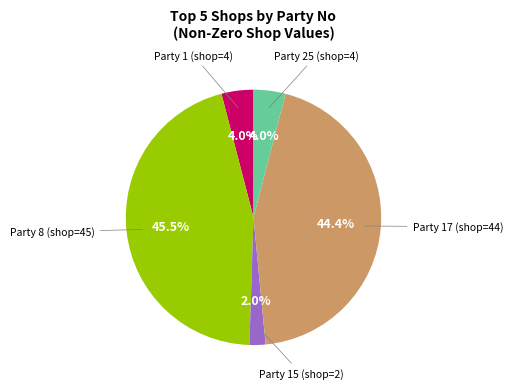

Is there a majority slice in this chart?

No